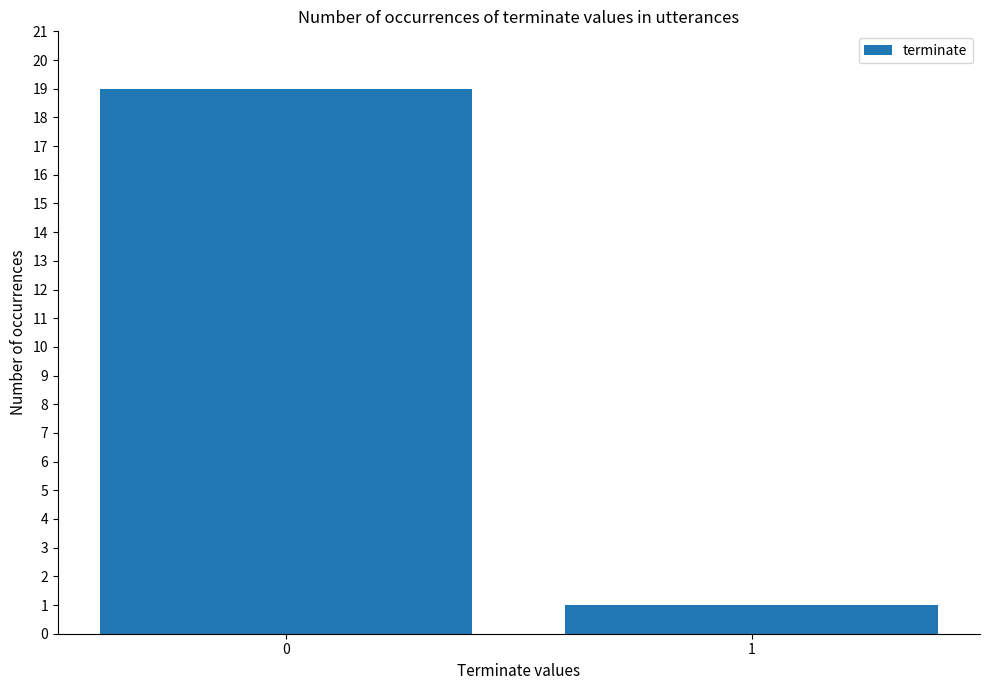

Reading left to right, list all the values displayed in this chart.

0=19	1=1